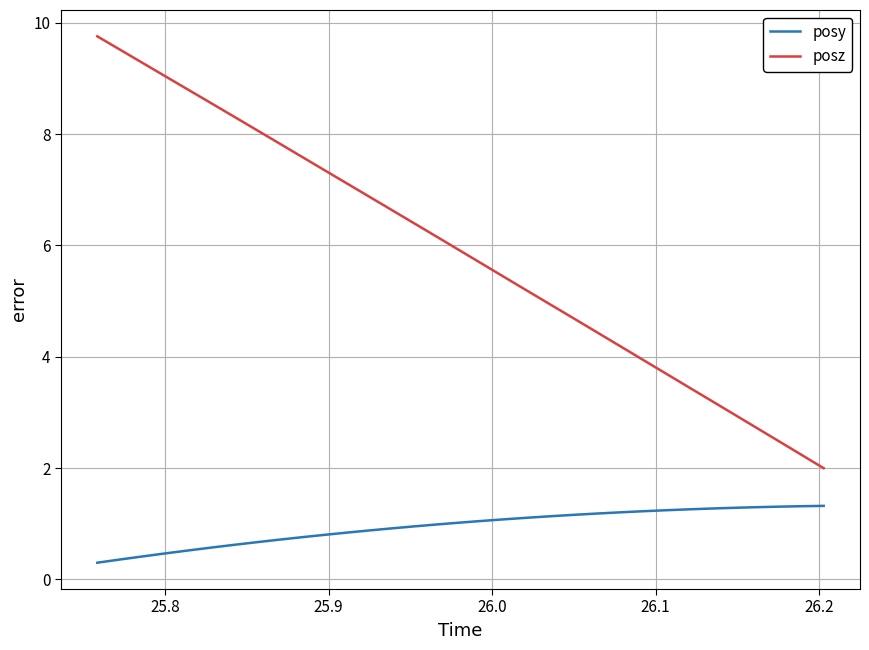

True or false: posy and posz intersect in this chart.

False